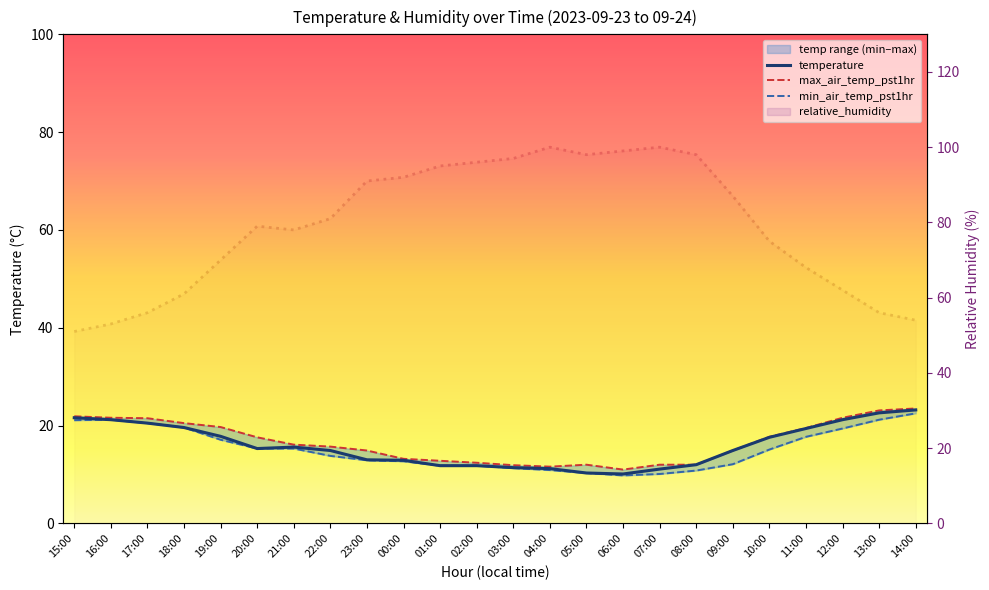

Read the relative_humidity value at 02:00.

96.0